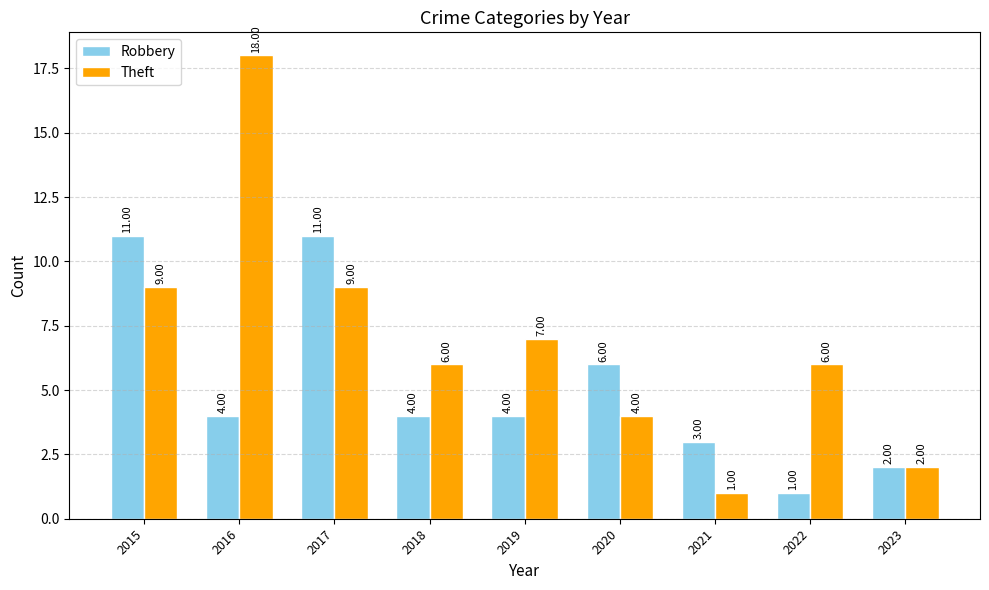

How many bars are there in each group?

2